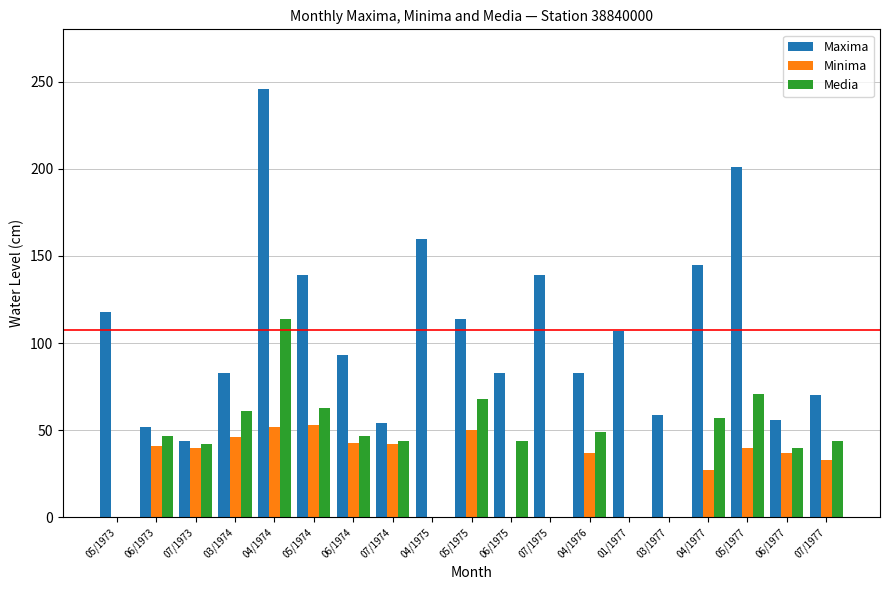

What are all the series names shown in the legend?

Maxima, Minima, Media